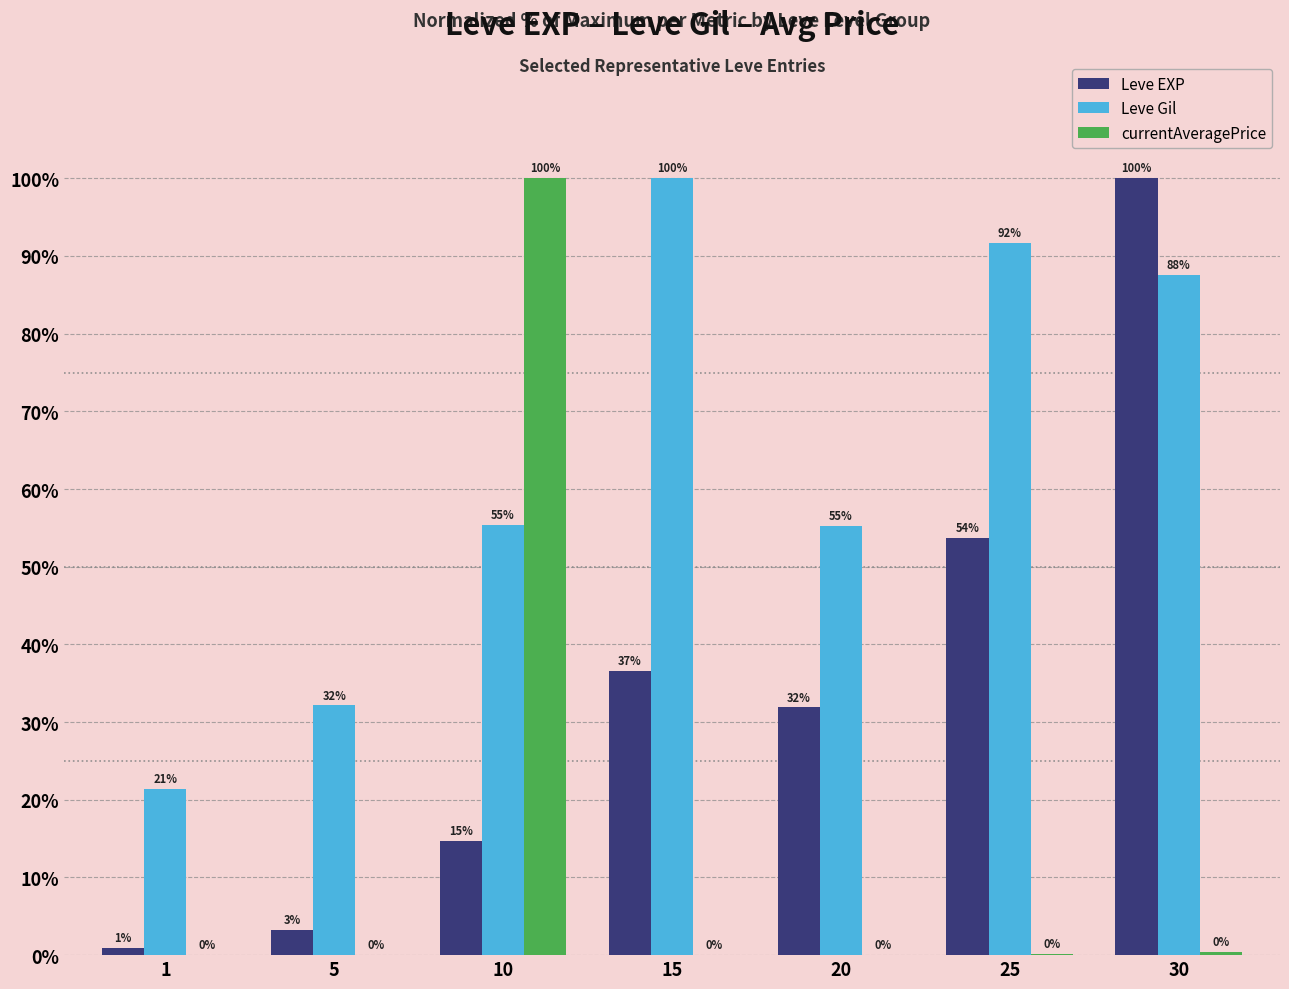

What is the maximum value for Leve Gil?

100.0